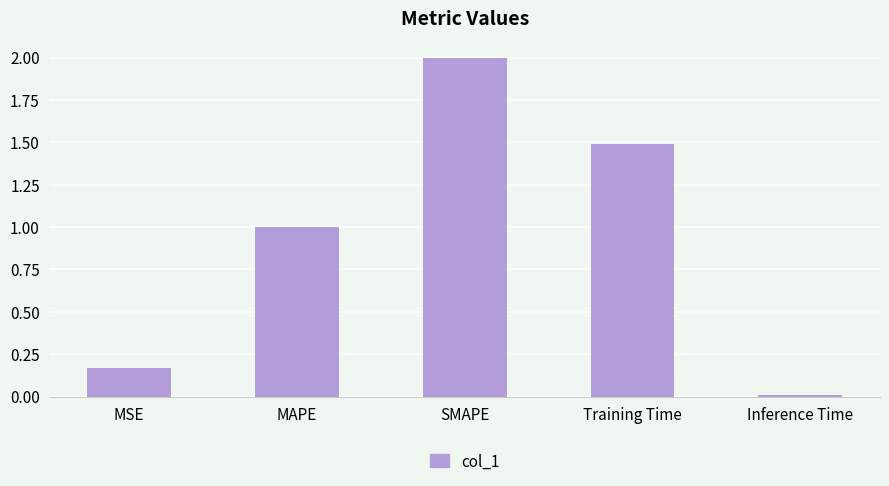

Between Inference Time and MAPE, which is larger?

MAPE